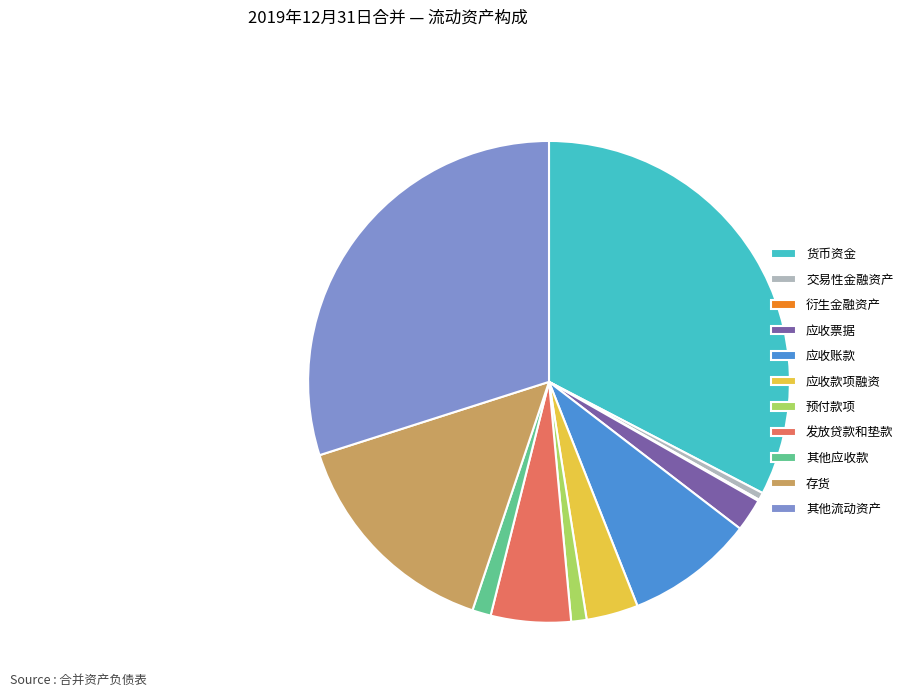

Is 应收账款 the majority of the pie?

No